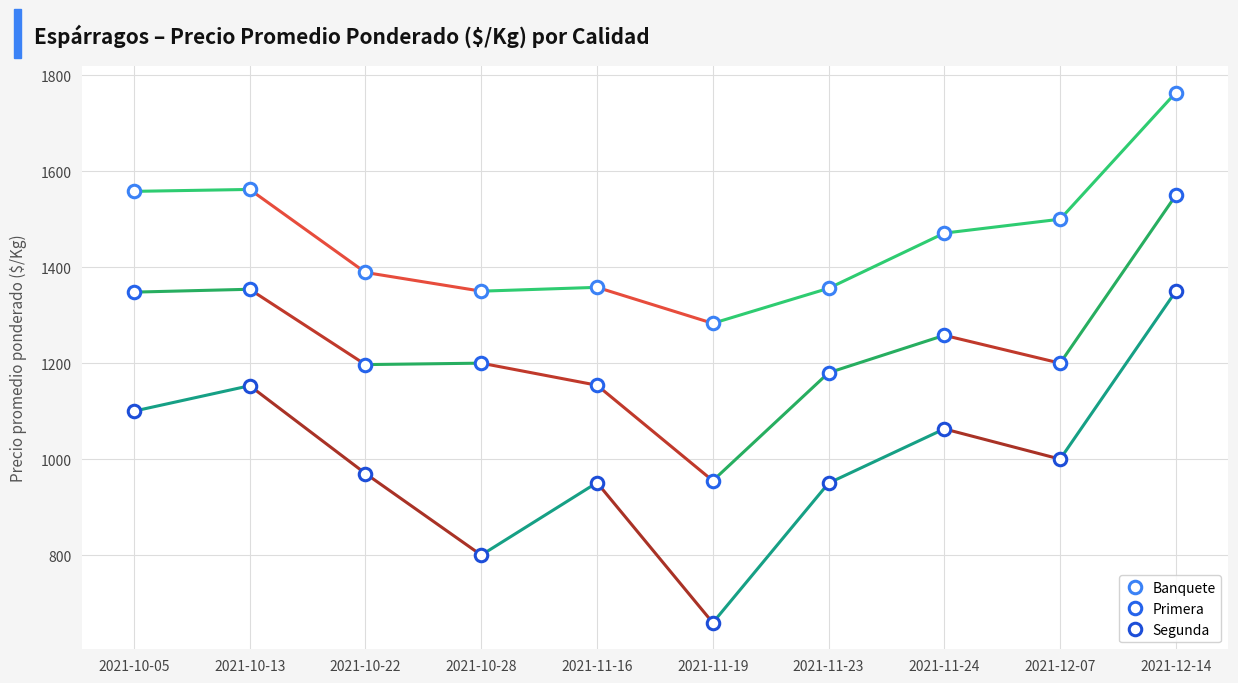

Where is the first local minimum for Segunda?

2021-10-28